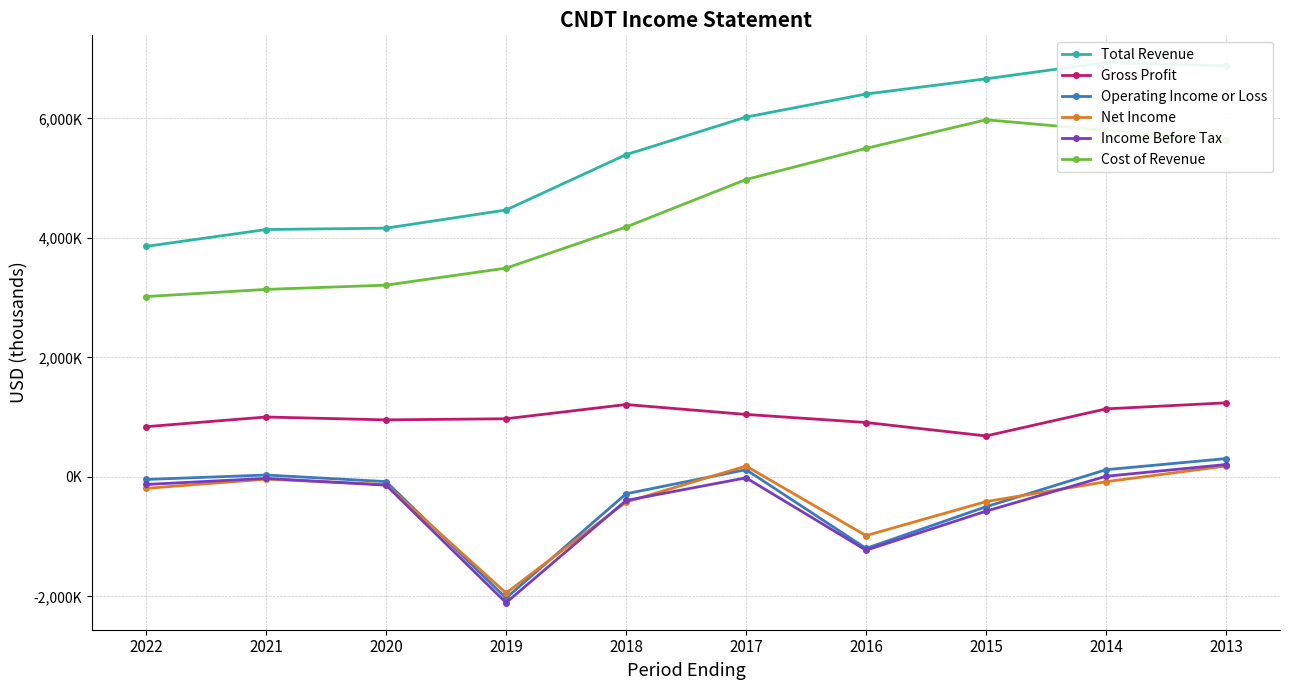

Rank the series by their maximum value, from lowest to highest.

Net Income, Income Before Tax, Operating Income or Loss, Gross Profit, Cost of Revenue, Total Revenue